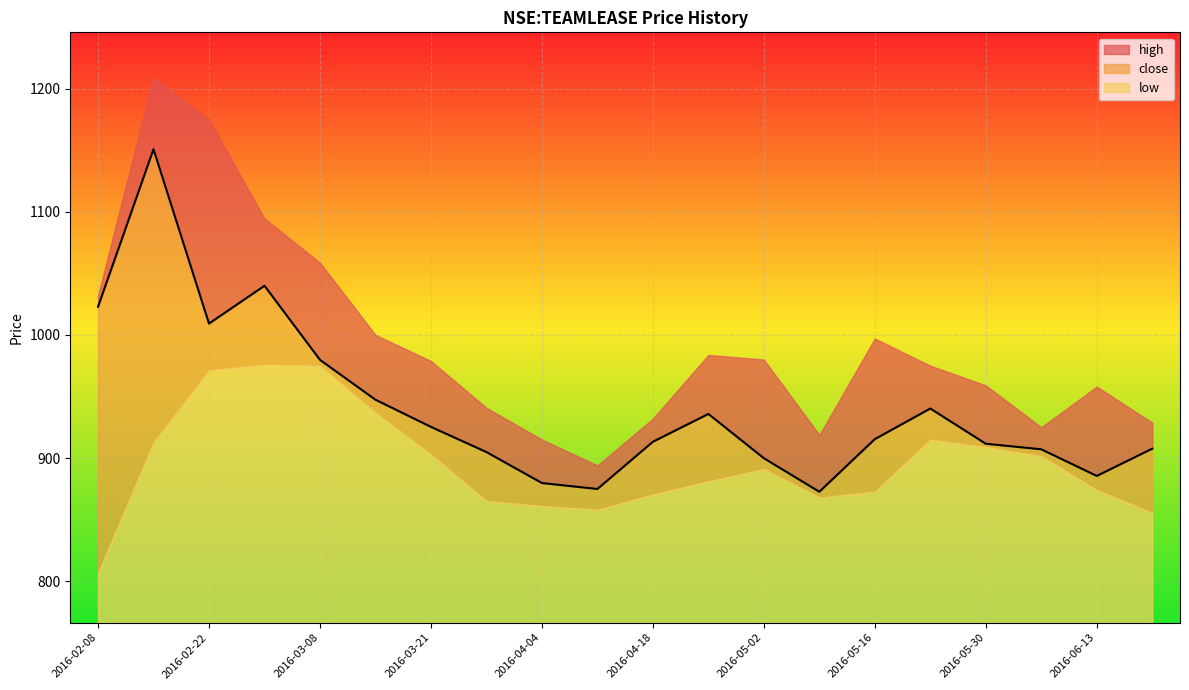

In close, how many points are higher than both neighbors (excluding endpoints)?

4